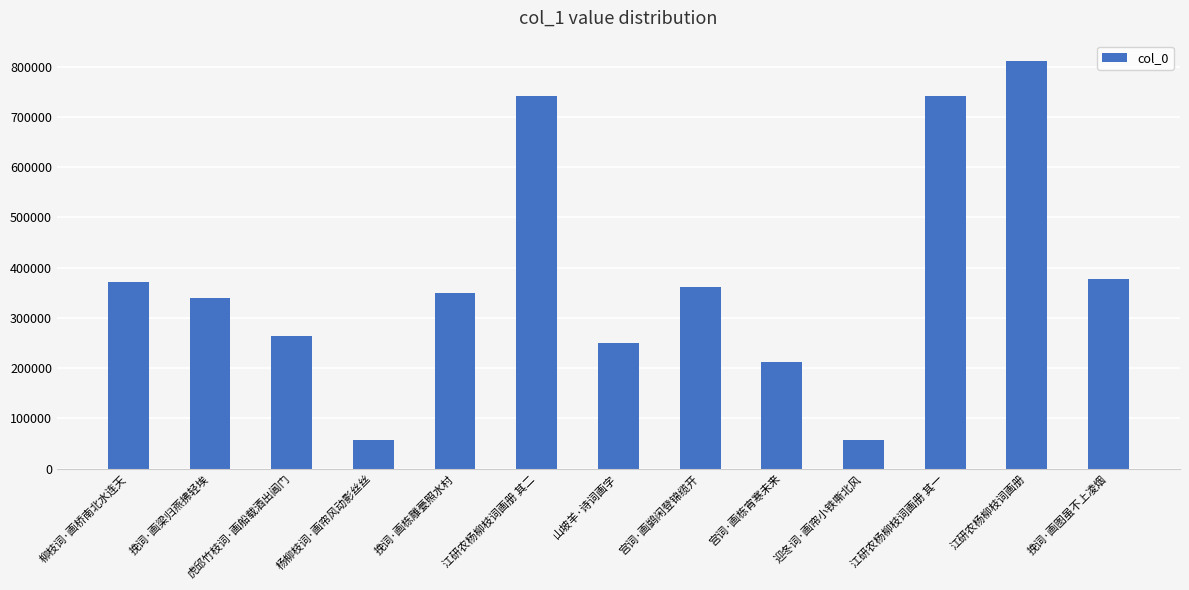

What is the label of the 12th bar from the right?

挽词·画梁归燕拂轻埃